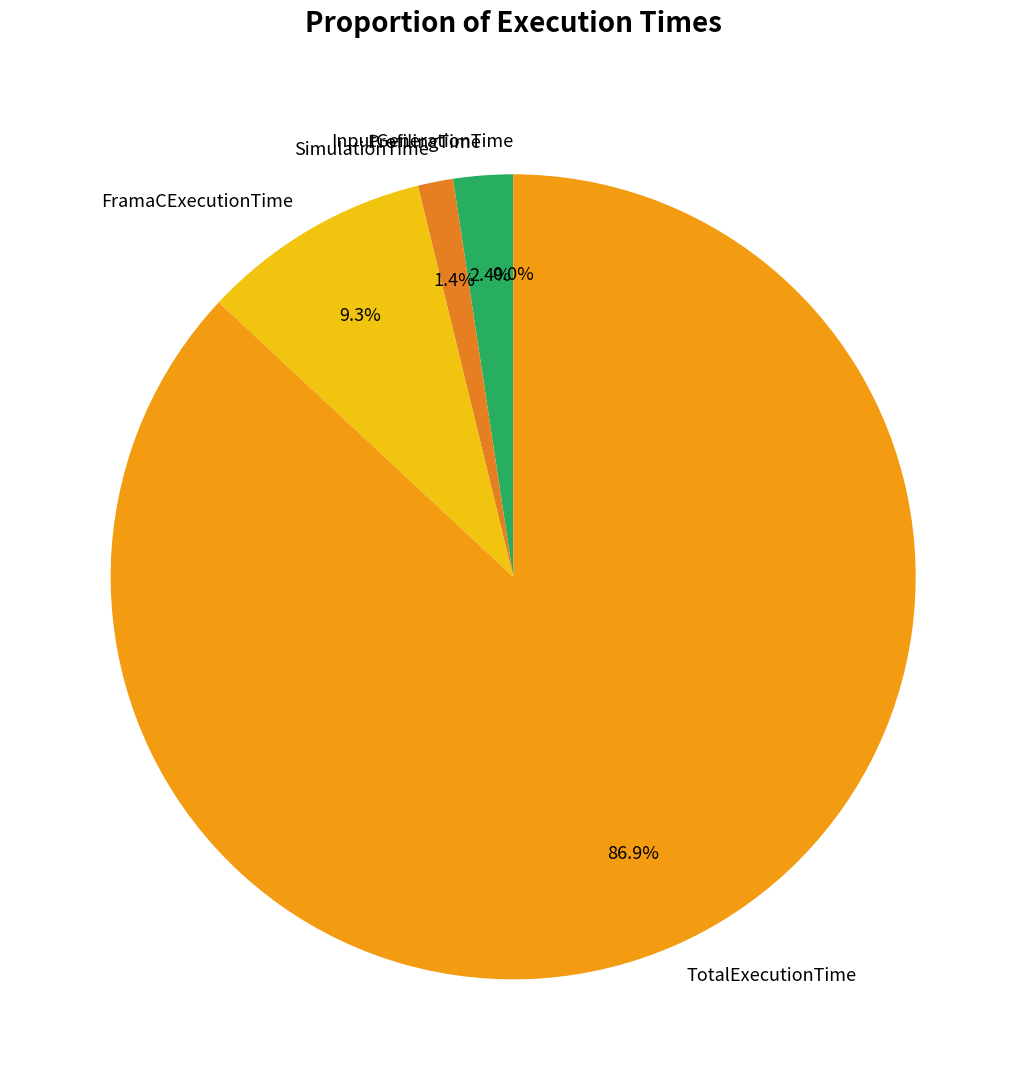

To the nearest percent, what is the average slice percentage?

20%